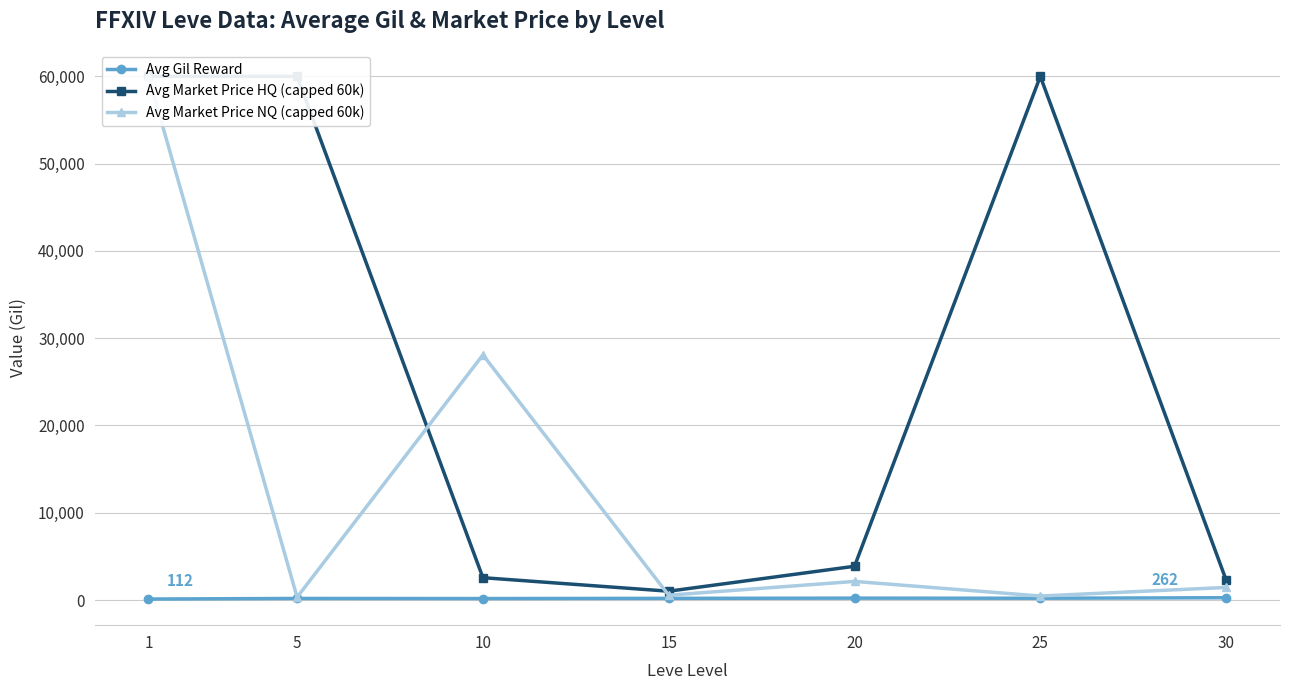

Rank the series by their maximum value, from highest to lowest.

Avg Market Price HQ (capped 60k), Avg Market Price NQ (capped 60k), Avg Gil Reward